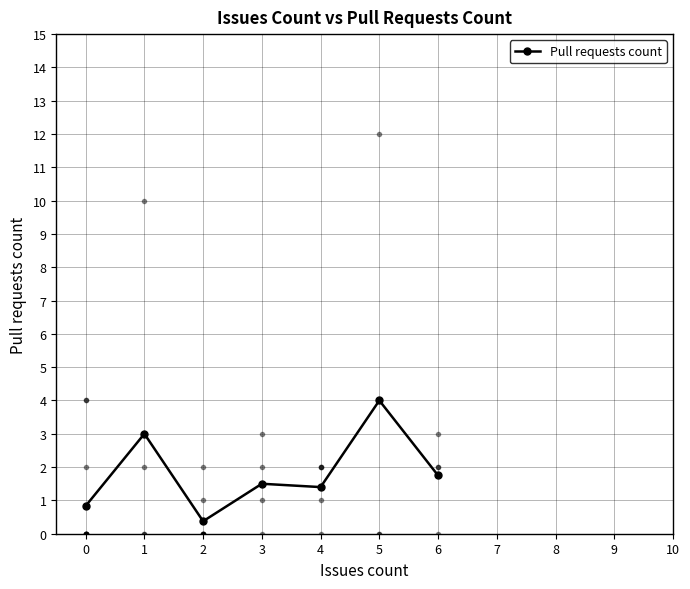

Is it true that the value at 4 is 1.4?

True